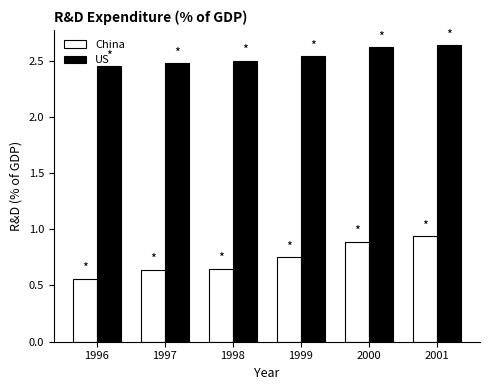

List the series in order of their overall mean, highest first.

US, China